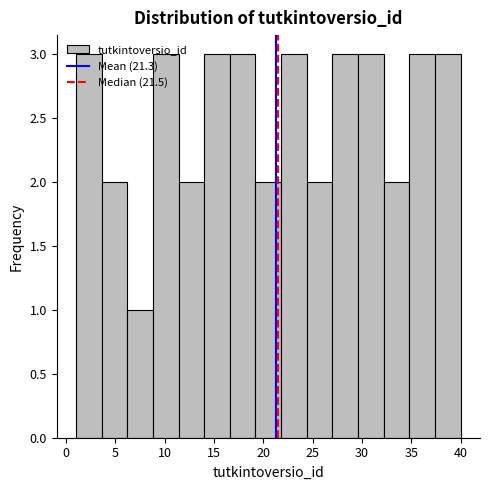

Reading left to right, list every bar in this chart as the range it spans on the x-axis followed by its height. Neither the bar edges nor the heights are printed on the chart, so give them approximately, as read against the axes.

1.0 to 3.6: 3
3.6 to 6.2: 2
6.2 to 8.8: 1
8.8 to 11.4: 3
11.4 to 14.0: 2
14.0 to 16.6: 3
16.6 to 19.2: 3
19.2 to 21.8: 2
21.8 to 24.4: 3
24.4 to 27.0: 2
27.0 to 29.6: 3
29.6 to 32.2: 3
32.2 to 34.8: 2
34.8 to 37.4: 3
37.4 to 40.0: 3